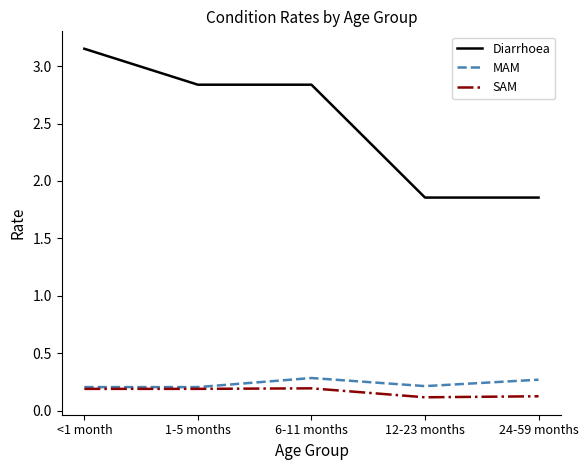

Which series has the largest range (max minus min)?

Diarrhoea